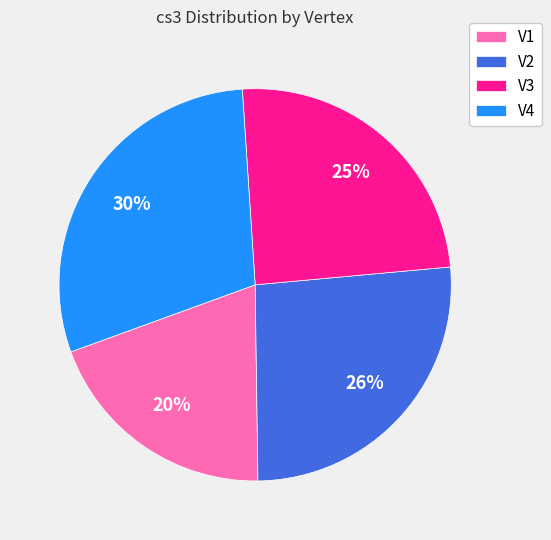

Rank the categories by value from lowest to highest.

V1, V3, V2, V4